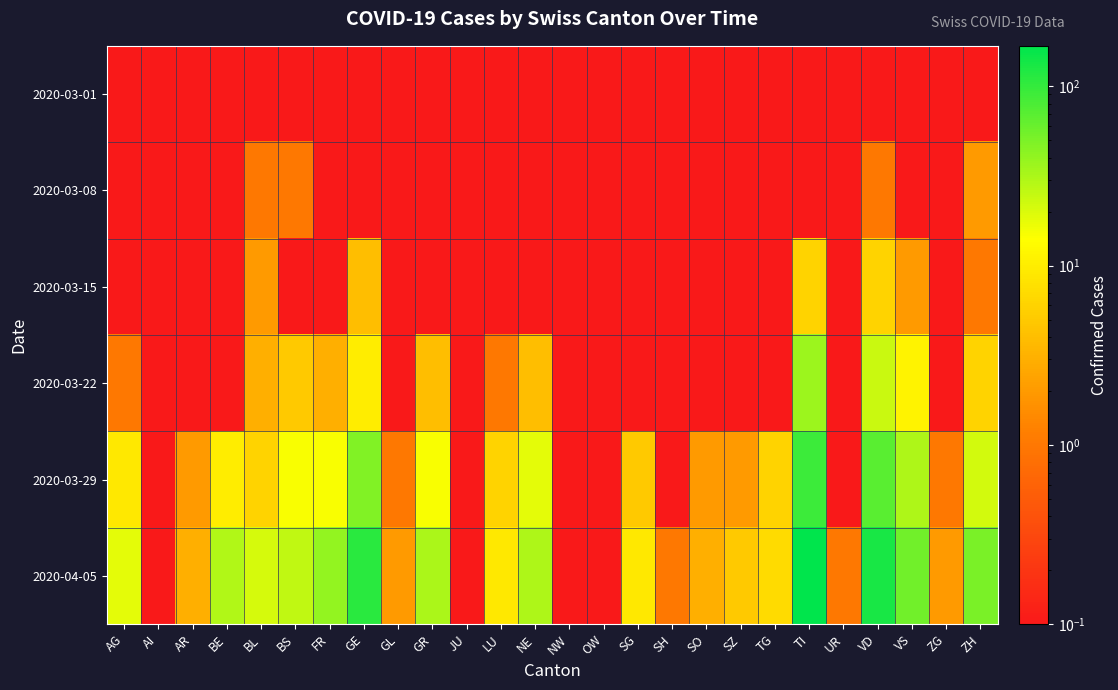

Which series has the widest spread of values?

2020-04-05